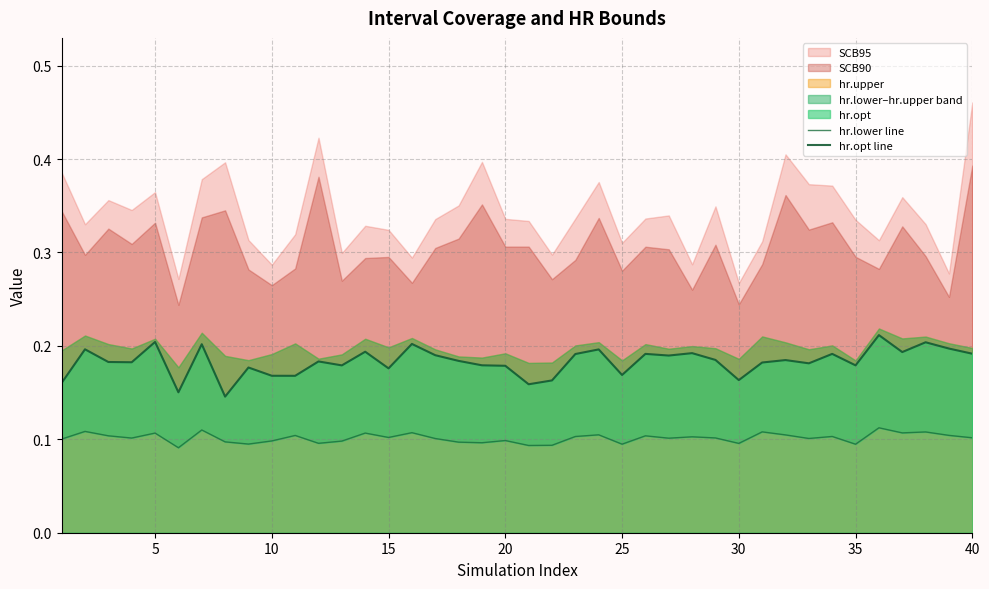

True or false: hr.opt line and hr.lower line intersect in this chart.

False